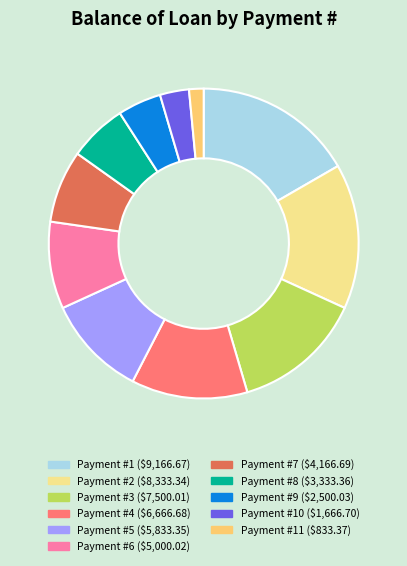

Rank the categories by value from highest to lowest.

Payment #1 ($9,166.67), Payment #2 ($8,333.34), Payment #3 ($7,500.01), Payment #4 ($6,666.68), Payment #5 ($5,833.35), Payment #6 ($5,000.02), Payment #7 ($4,166.69), Payment #8 ($3,333.36), Payment #9 ($2,500.03), Payment #10 ($1,666.70), Payment #11 ($833.37)